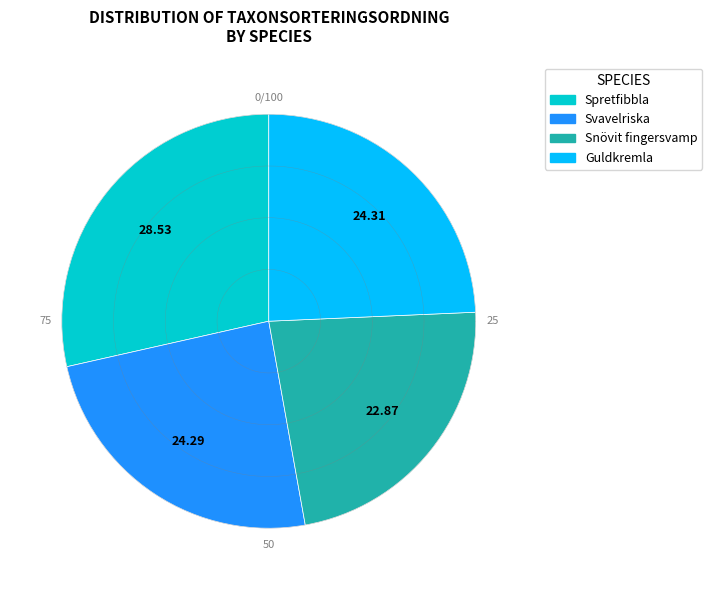

True or false: Guldkremla accounts for 32% of the total.

False